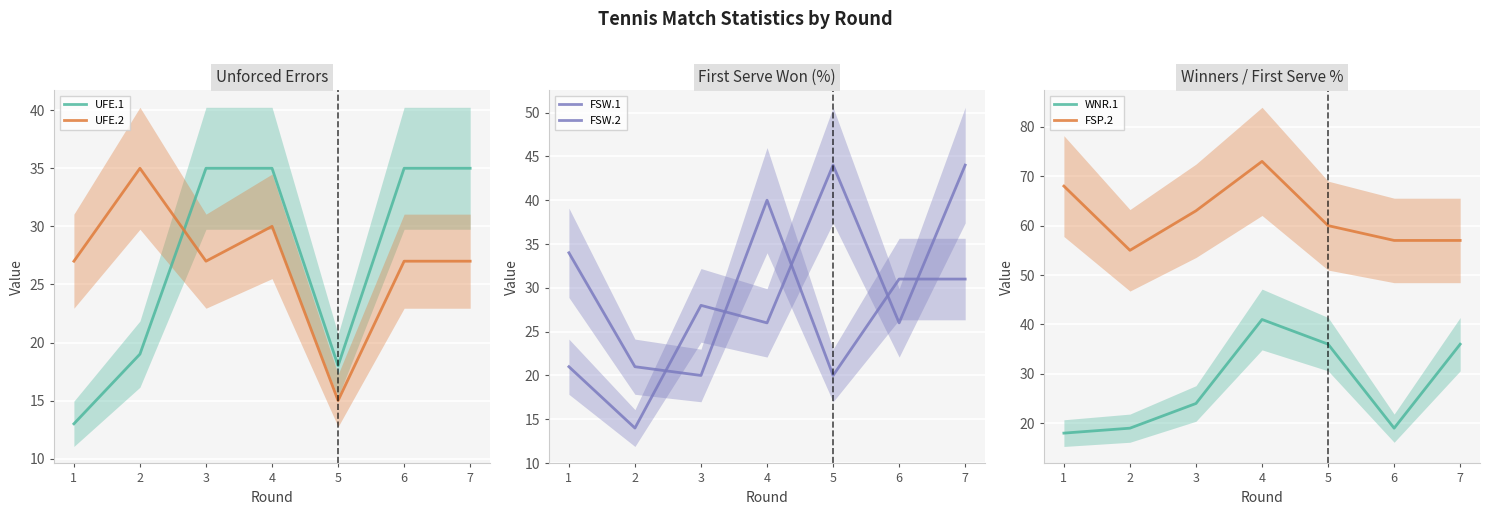

True or false: FSW.2 has more than 1 points higher than both neighbors.

False